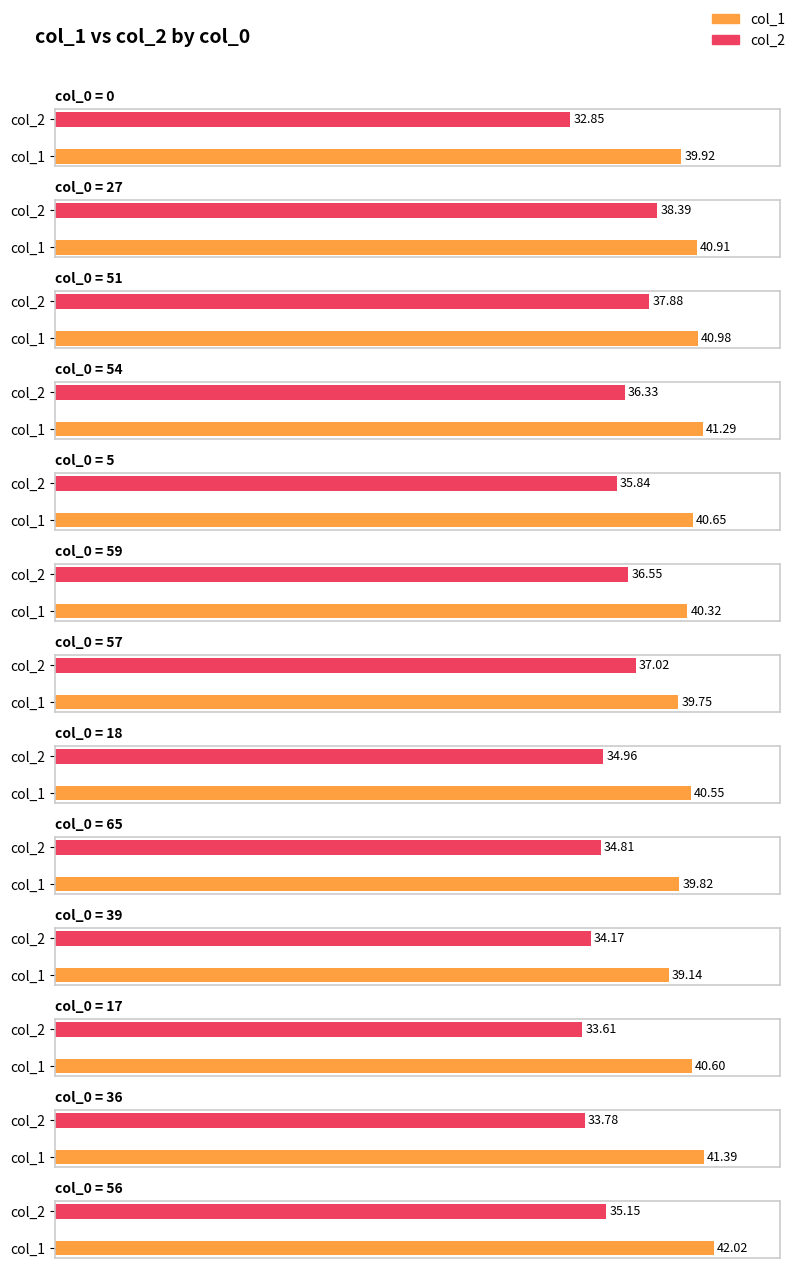

Rank the series by their maximum value, from lowest to highest.

col_2, col_1